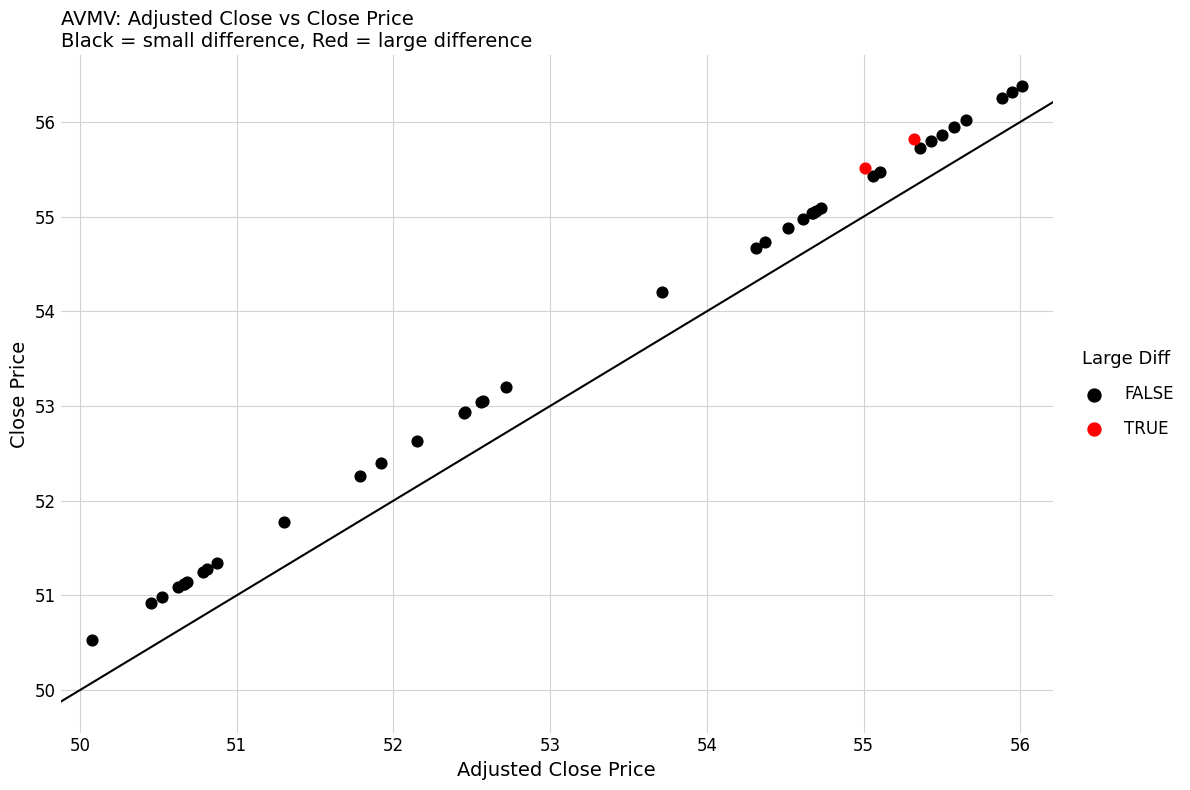

Which series has the largest Y range (max minus min)?

FALSE